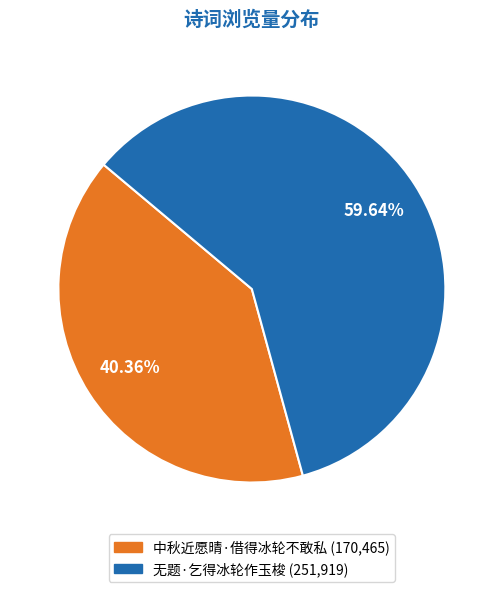

To the nearest percent, what is the difference between the largest and smallest slice percentages?

19%